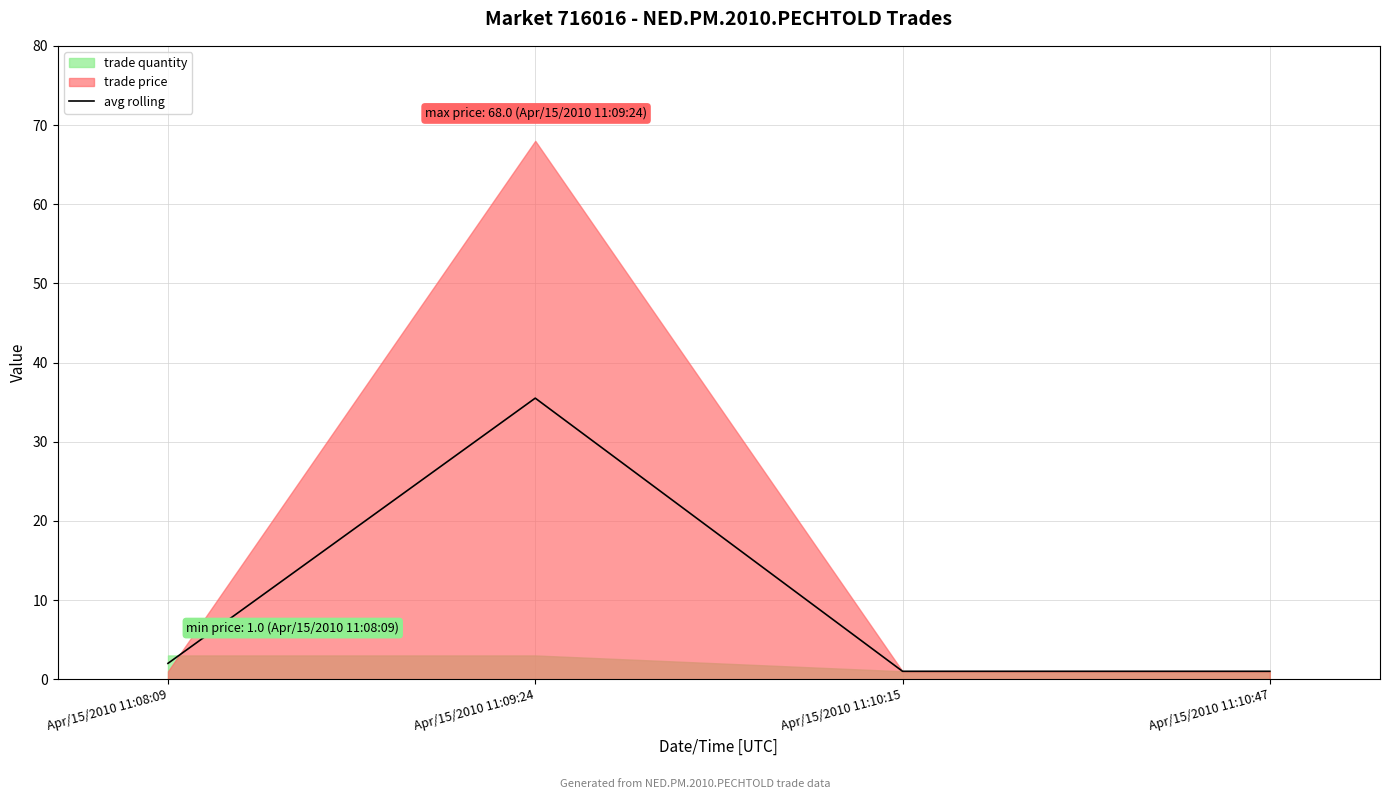

Rank the categories by value from lowest to highest.

Apr/15/2010 11:10:15, Apr/15/2010 11:10:47, Apr/15/2010 11:08:09, Apr/15/2010 11:09:24